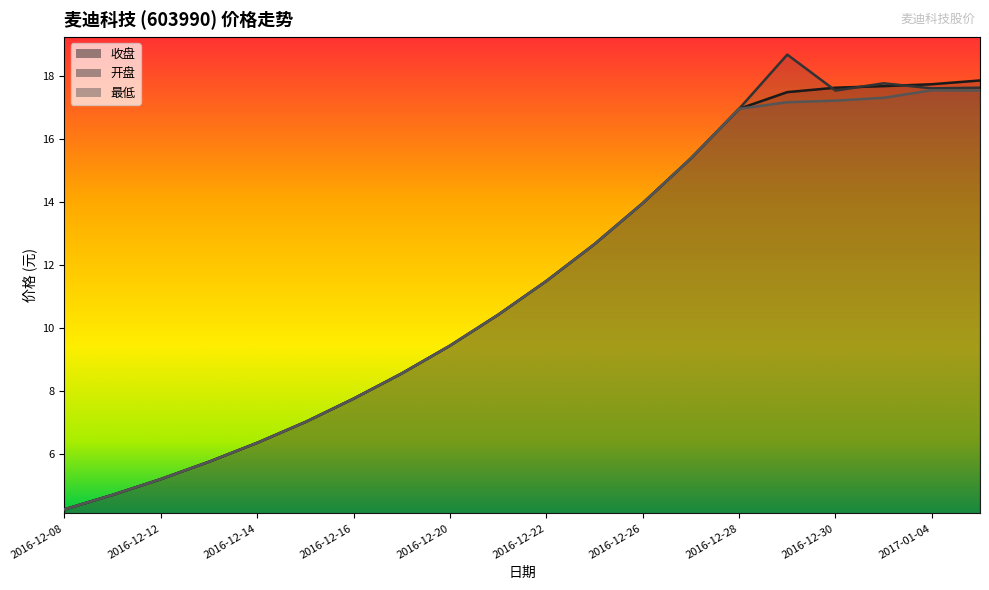

Reading right to left, extract all data points from this chart.

收盘: 2017-01-05=17.9	2017-01-04=17.7	2017-01-03=17.7	2016-12-30=17.6	2016-12-29=17.5	2016-12-28=16.9	2016-12-27=15.4	2016-12-26=14.0	2016-12-23=12.7	2016-12-22=11.5	2016-12-21=10.4	2016-12-20=9.4	2016-12-19=8.6	2016-12-16=7.8	2016-12-15=7.0	2016-12-14=6.4	2016-12-13=5.8	2016-12-12=5.2	2016-12-09=4.7	2016-12-08=4.2
开盘: 2017-01-05=17.6	2017-01-04=17.6	2017-01-03=17.8	2016-12-30=17.5	2016-12-29=18.7	2016-12-28=16.9	2016-12-27=15.4	2016-12-26=14.0	2016-12-23=12.7	2016-12-22=11.5	2016-12-21=10.4	2016-12-20=9.4	2016-12-19=8.6	2016-12-16=7.8	2016-12-15=7.0	2016-12-14=6.4	2016-12-13=5.8	2016-12-12=5.2	2016-12-09=4.7	2016-12-08=4.2
最低: 2017-01-05=17.5	2017-01-04=17.5	2017-01-03=17.3	2016-12-30=17.2	2016-12-29=17.2	2016-12-28=16.9	2016-12-27=15.4	2016-12-26=14.0	2016-12-23=12.7	2016-12-22=11.5	2016-12-21=10.4	2016-12-20=9.4	2016-12-19=8.6	2016-12-16=7.8	2016-12-15=7.0	2016-12-14=6.4	2016-12-13=5.8	2016-12-12=5.2	2016-12-09=4.7	2016-12-08=4.2